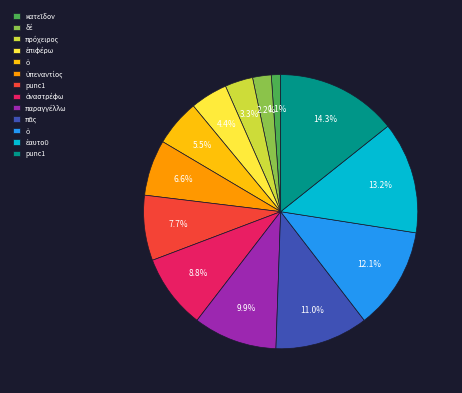

Is there a majority slice in this chart?

No